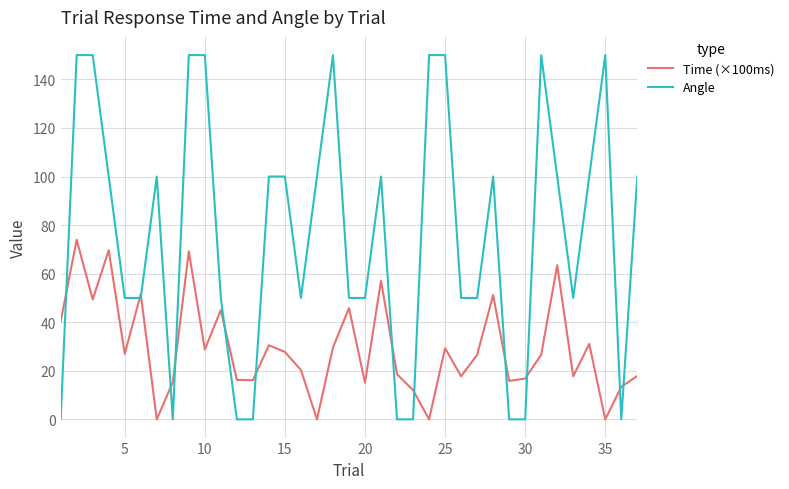

Which series ends up on top after the final intersection of Time (×100ms) and Angle?

Angle